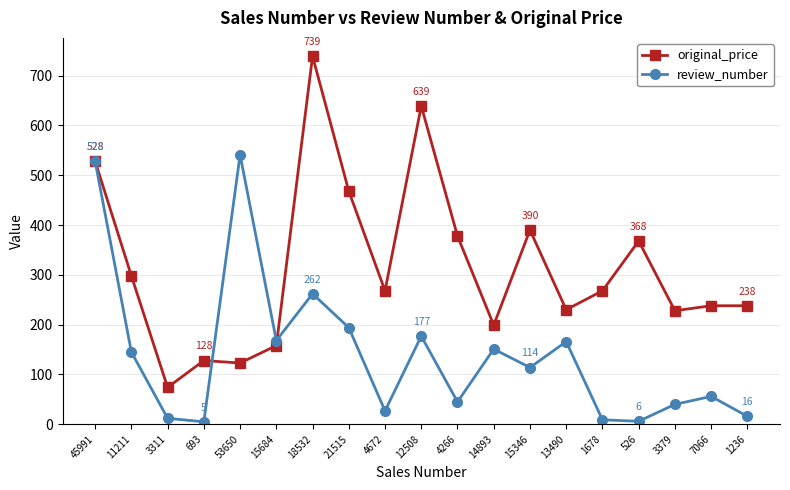

Rank the series at 4672 from lowest to highest value.

review_number, original_price